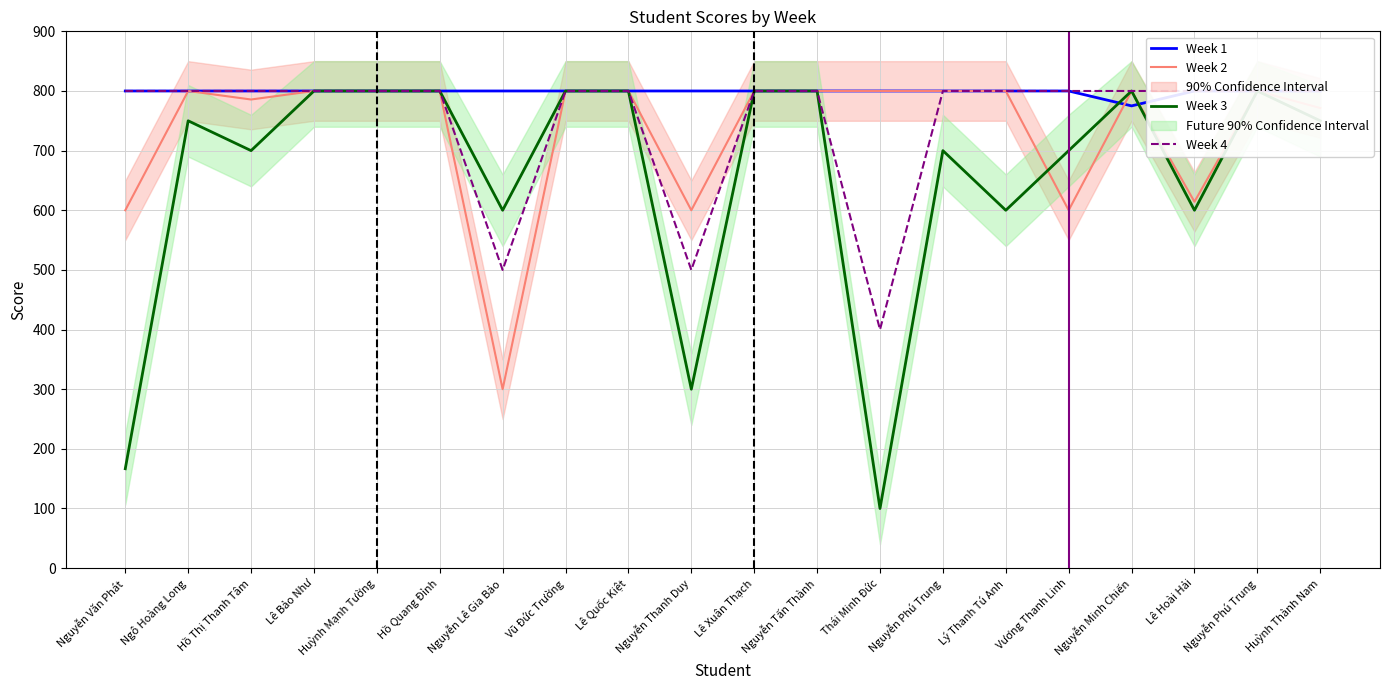

Reading right to left, transcribe all the data shown in this chart.

Week 1: 800.0	800.0	800.0	775.0	800.0	800.0	800.0	800.0	800.0	800.0	800.0	800.0	800.0	800.0	800.0	800.0	800.0	800.0	800.0	800.0
Week 2: 771.4	800.0	614.3	800.0	600.0	800.0	800.0	800.0	800.0	800.0	600.0	800.0	800.0	300.0	800.0	800.0	800.0	785.7	800.0	600.0
Week 3: 750.0	800.0	600.0	800.0	700.0	600.0	700.0	100.0	800.0	800.0	300.0	800.0	800.0	600.0	800.0	800.0	800.0	700.0	750.0	166.7
Week 4: 800.0	800.0	800.0	800.0	800.0	800.0	800.0	400.0	800.0	800.0	500.0	800.0	800.0	500.0	800.0	800.0	800.0	800.0	800.0	800.0